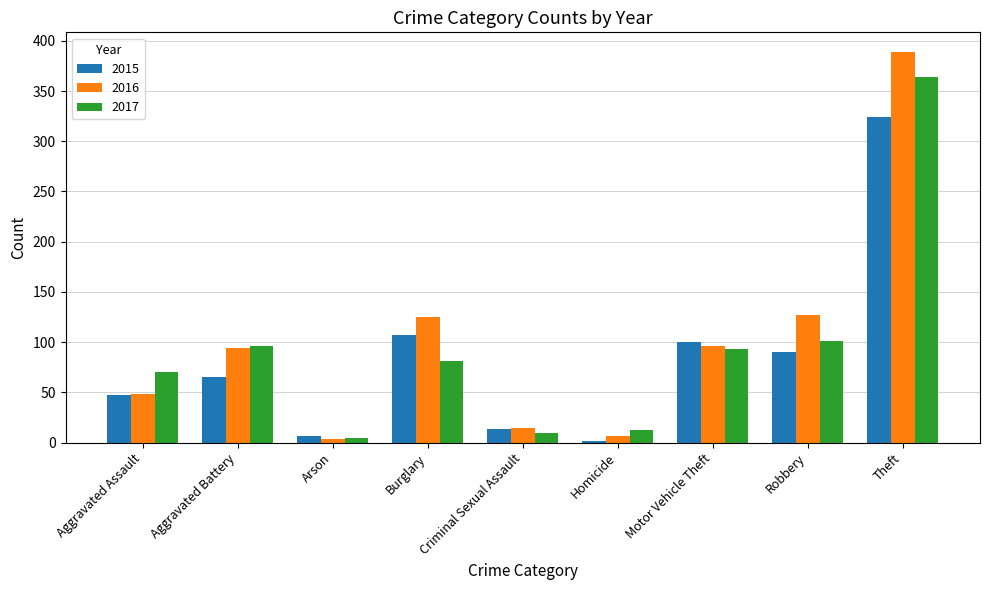

What is the label of the 8th bar from the left?

Robbery